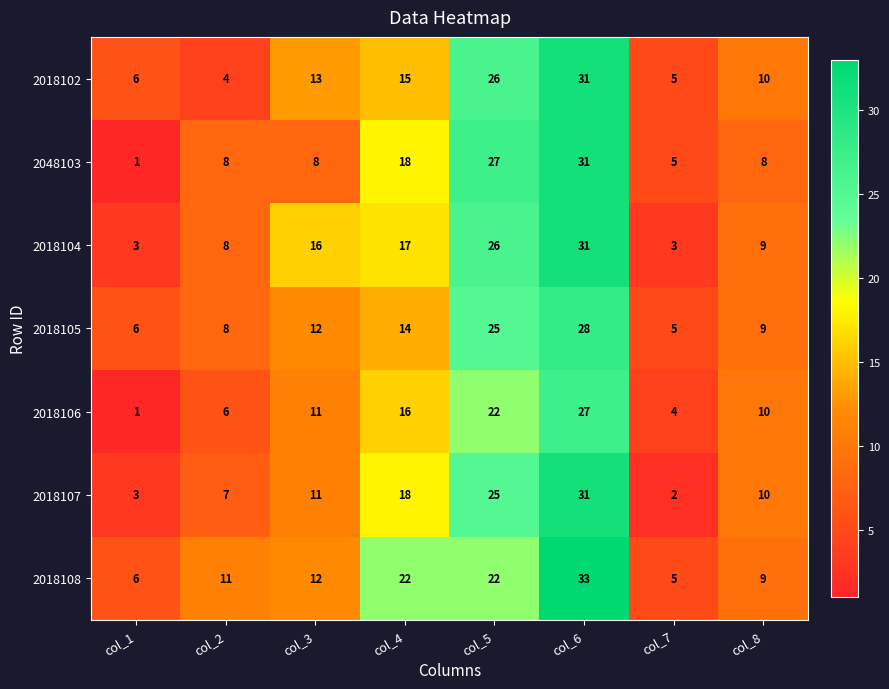

What is the difference between the 2018102 values at col_4 and col_1?

9